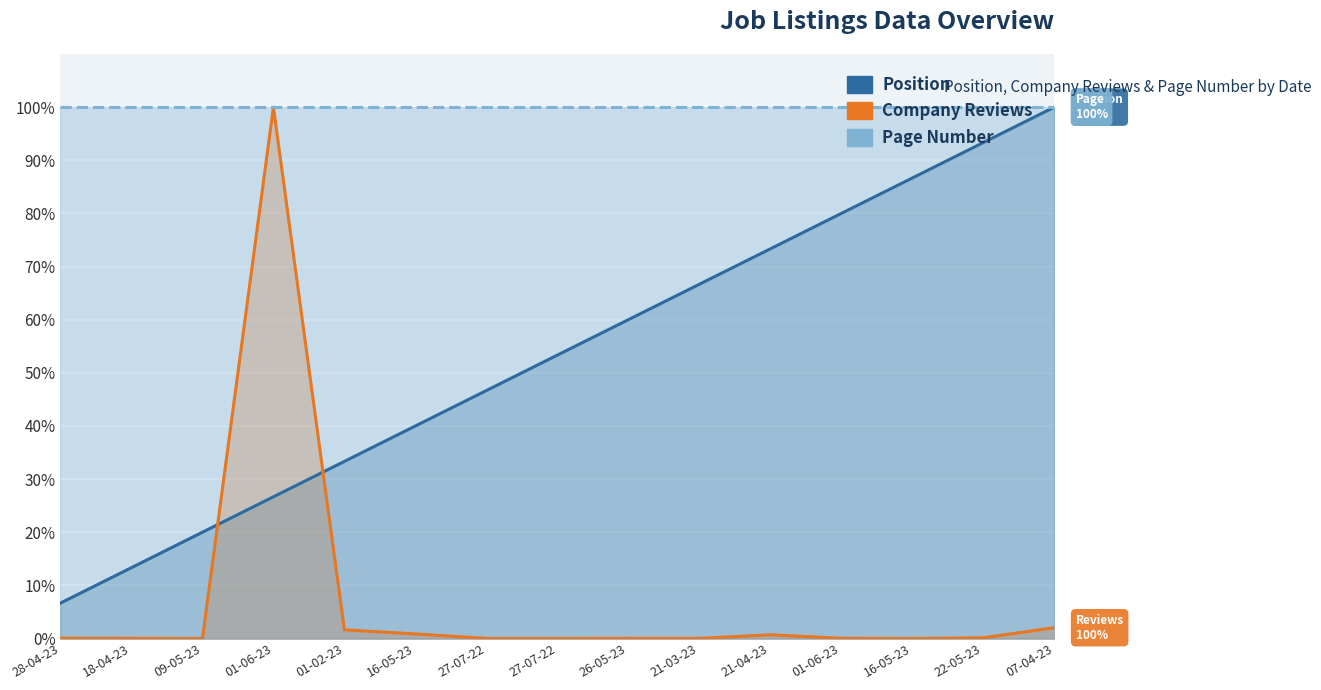

How many lines are shown in the chart?

2